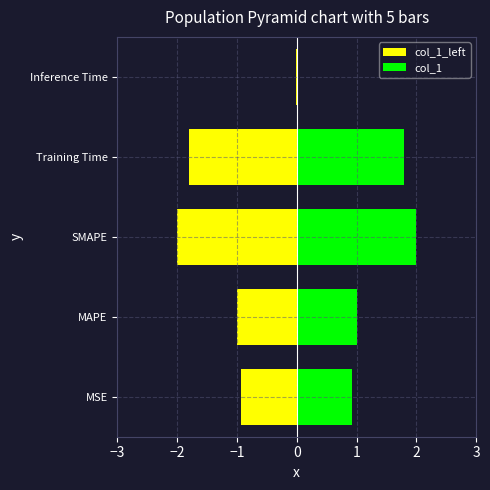

What is the difference between the maximum and second lowest values?

1.1